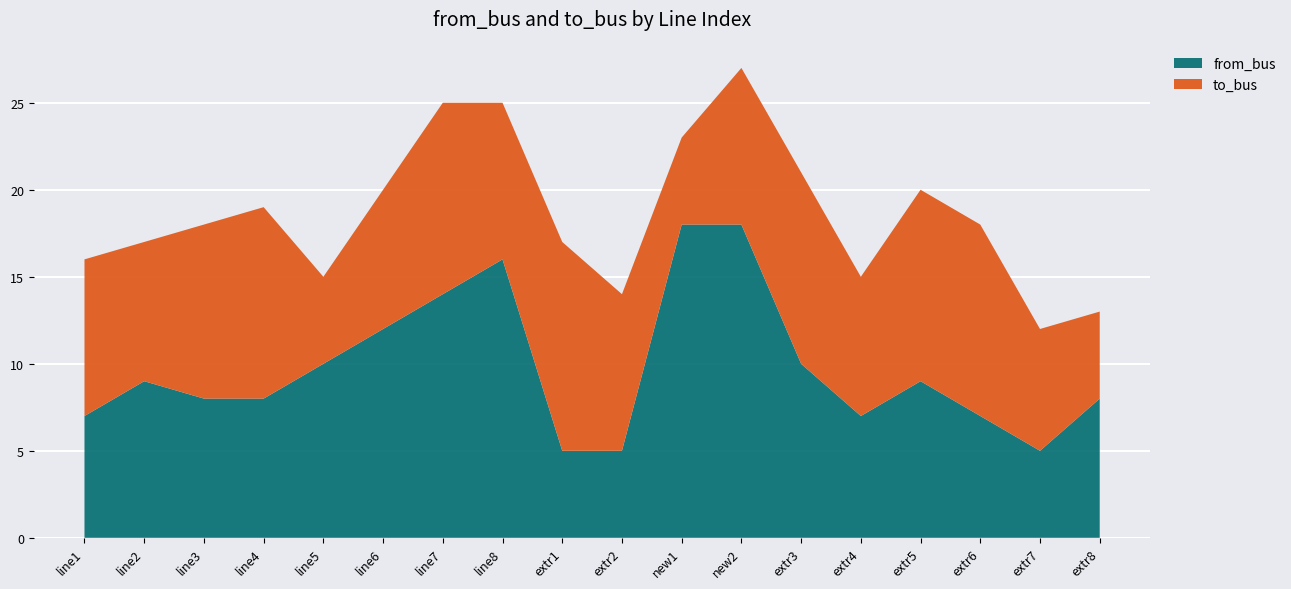

Reading left to right, list all the values displayed in this chart.

from_bus: line1=7	line2=9	line3=8	line4=8	line5=10	line6=12	line7=14	line8=16	extr1=5	extr2=5	new1=18	new2=18	extr3=10	extr4=7	extr5=9	extr6=7	extr7=5	extr8=8
to_bus: line1=9	line2=8	line3=10	line4=11	line5=5	line6=8	line7=11	line8=9	extr1=12	extr2=9	new1=5	new2=9	extr3=11	extr4=8	extr5=11	extr6=11	extr7=7	extr8=5